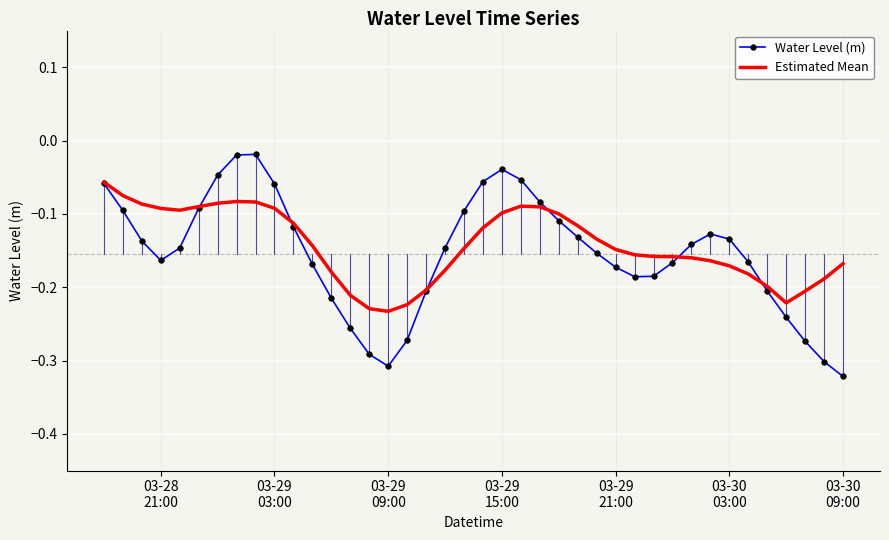

Which series ends up on top after the final intersection of Water Level (m) and Estimated Mean?

Estimated Mean